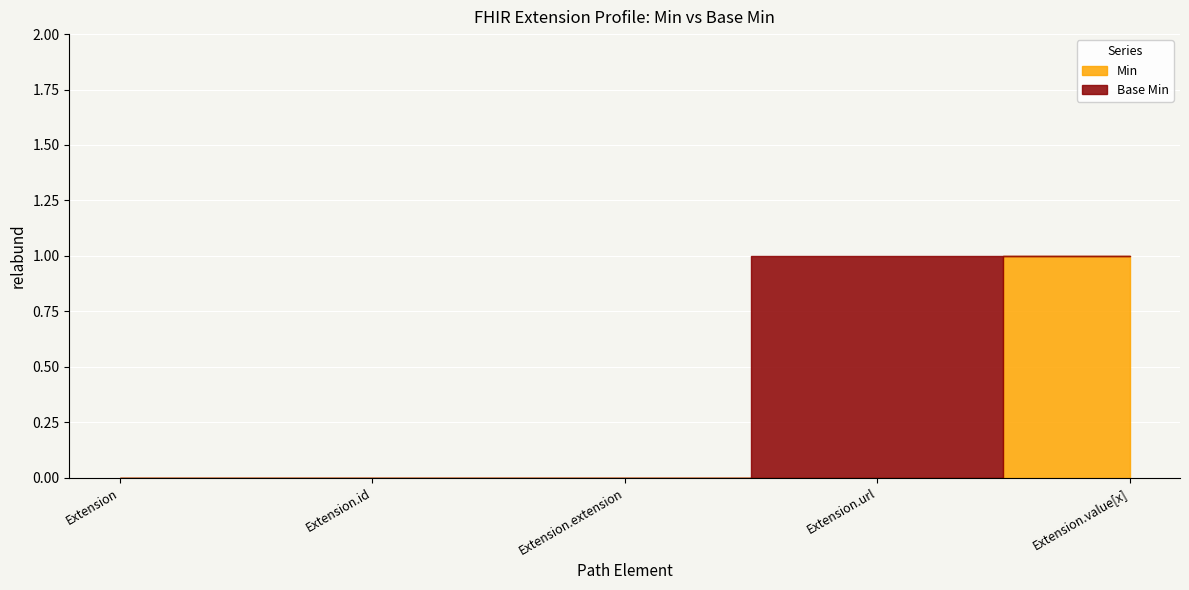

The Base Min series shows -1 at Extension.extension. True or false?

False